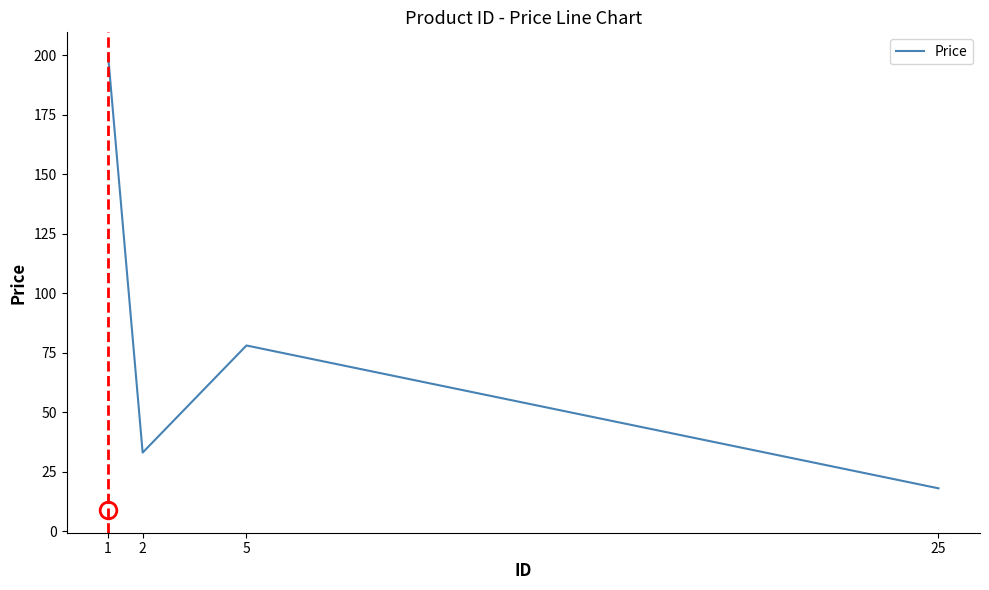

Where is the first local minimum?

2